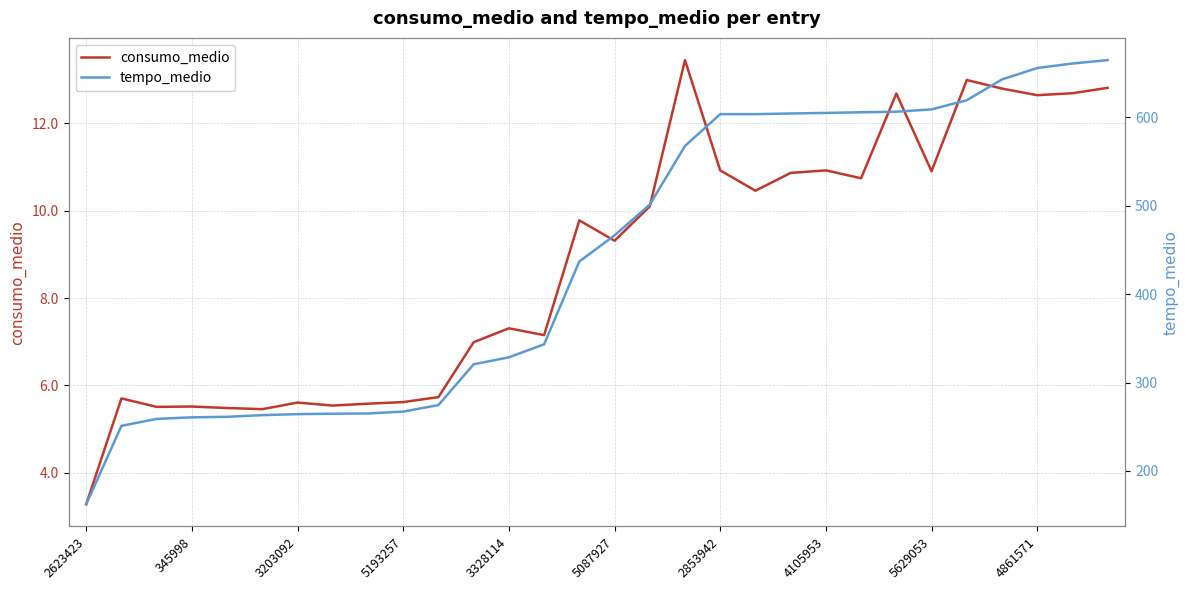

Is it true that consumo_medio equals 3.6 at 5629053?

False